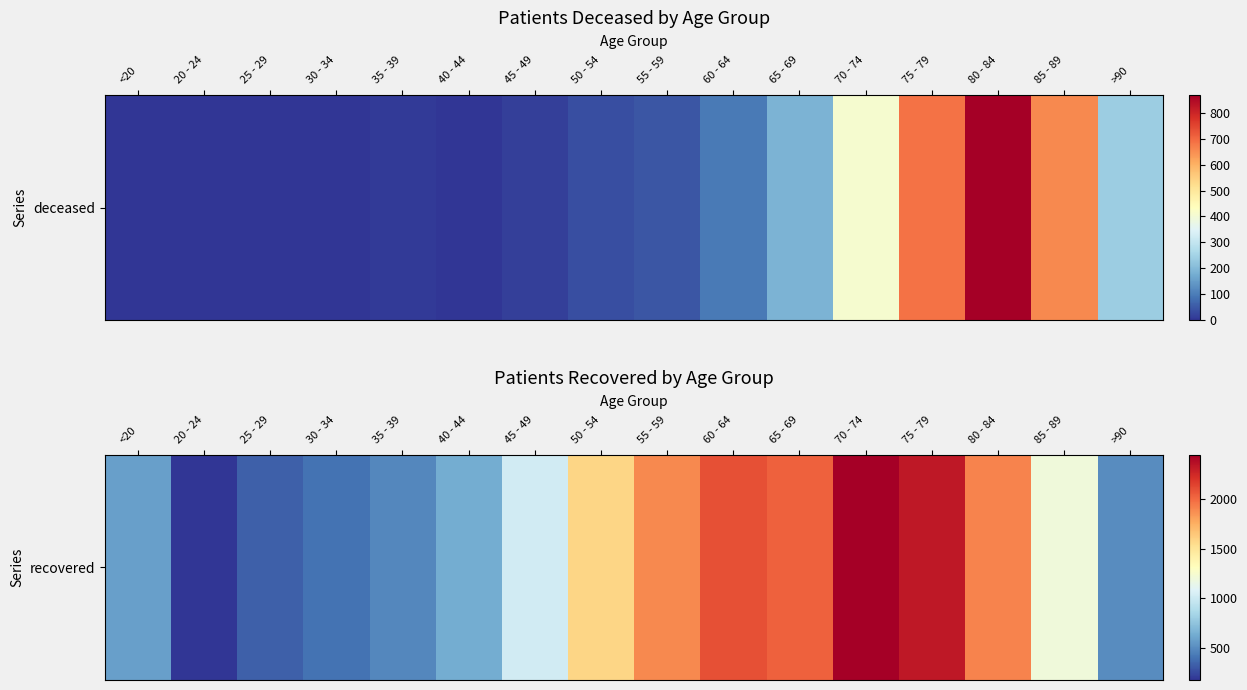

What value does the data have at 25 - 29, to the nearest 10?

320